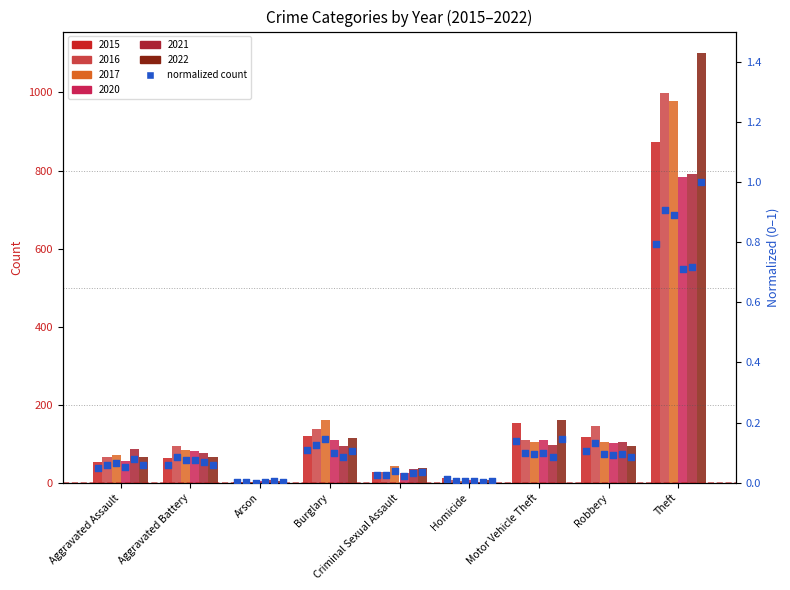

At how many categories does at least one series exceed 697?

1